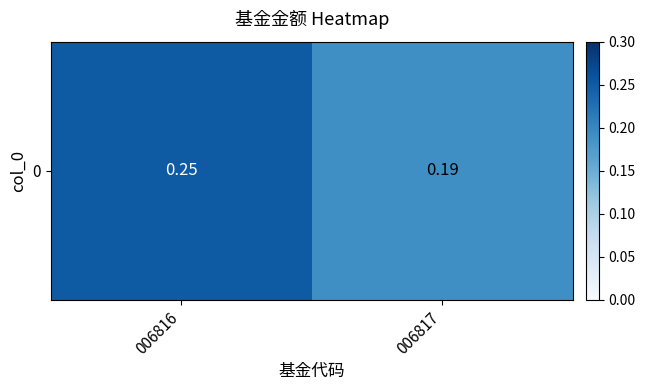

What is the greatest value displayed?

0.2